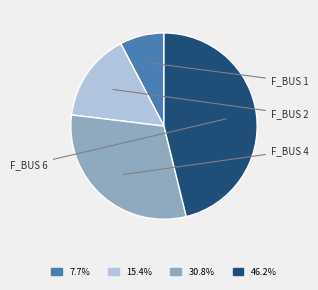

To the nearest percent, what is the average slice percentage?

25%